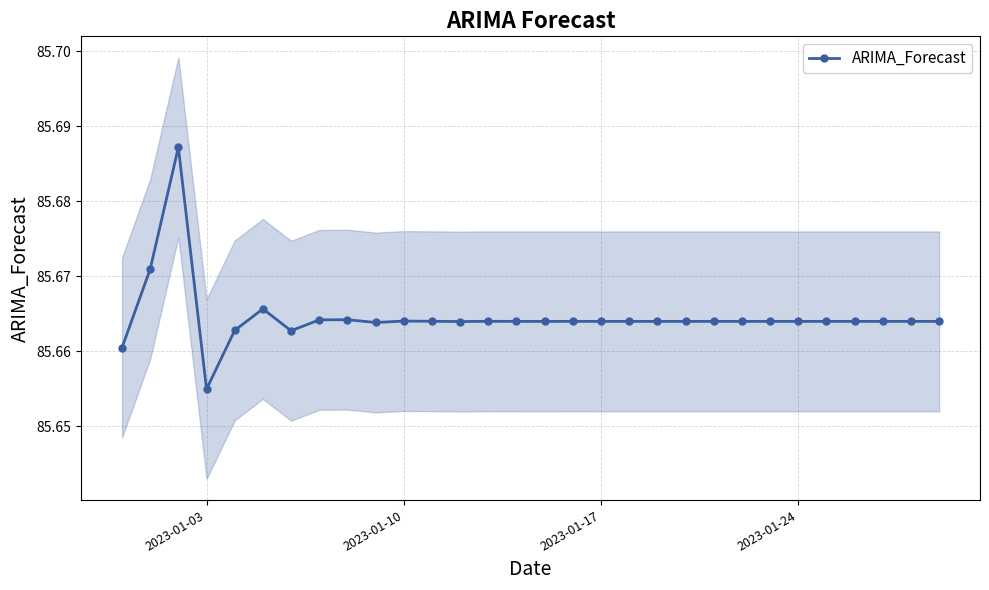

Where is ARIMA_Forecast nearest to the value 85?

2023-01-03